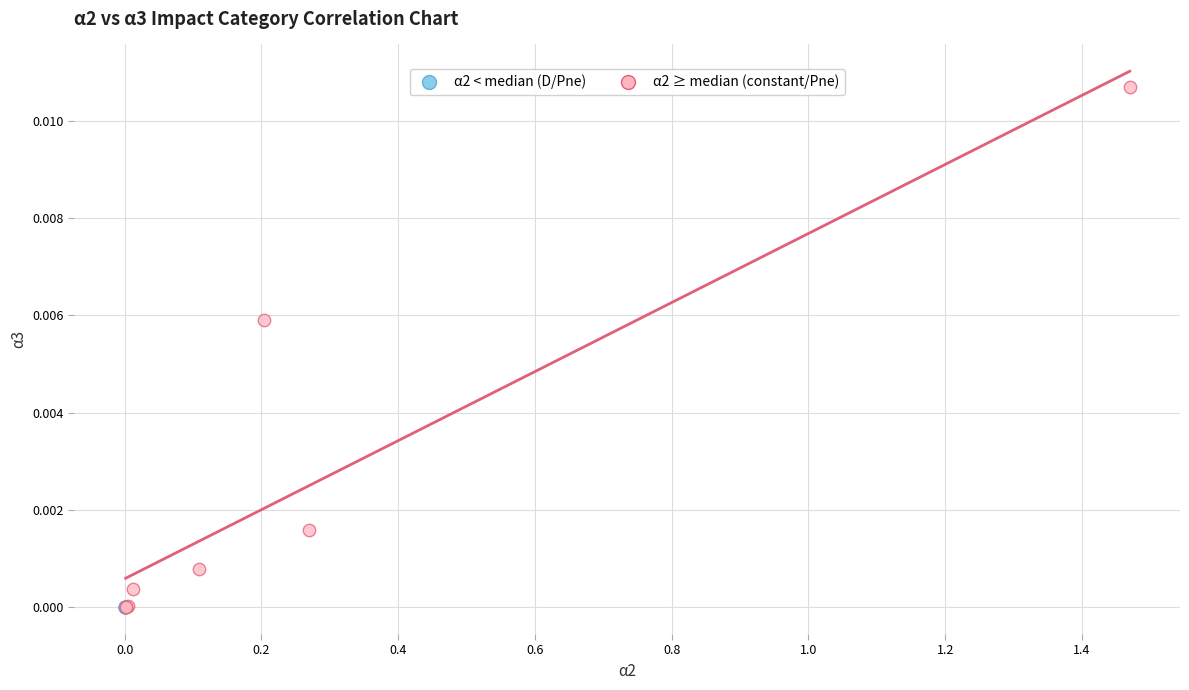

Which series has the widest spread of Y values?

α2 ≥ median (constant/Pne)